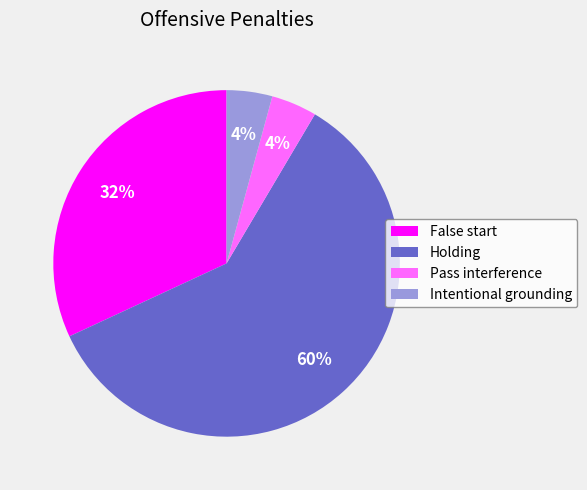

Is it true that Pass interference is 10% of the pie?

False